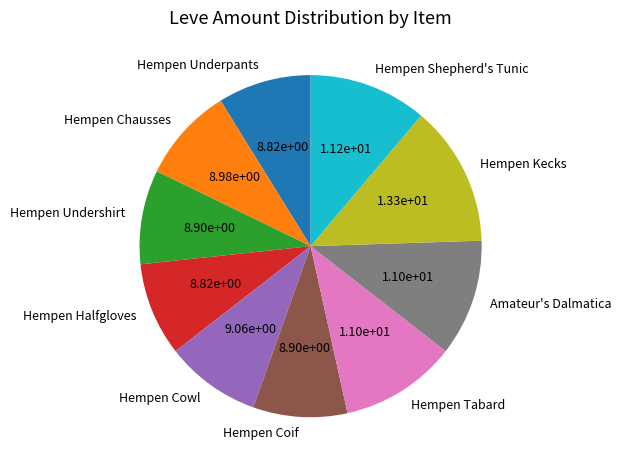

Do Hempen Shepherd's Tunic and Hempen Chausses together represent more than half of the pie?

No